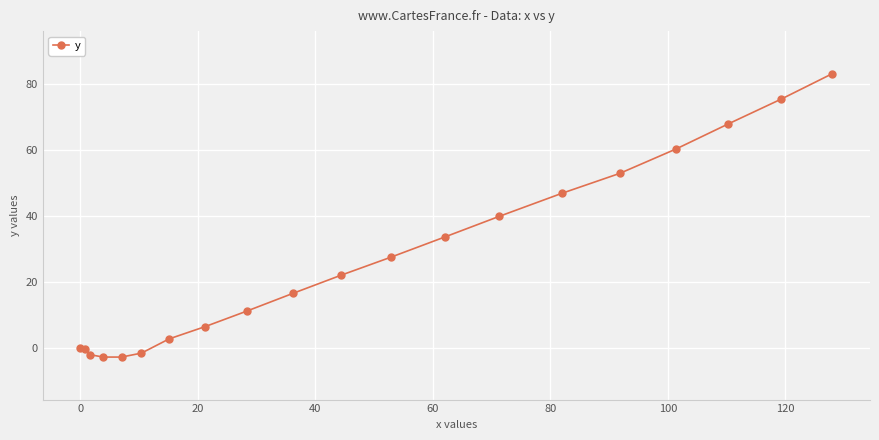

True or false: the data has more than 2 interior local peaks.

False